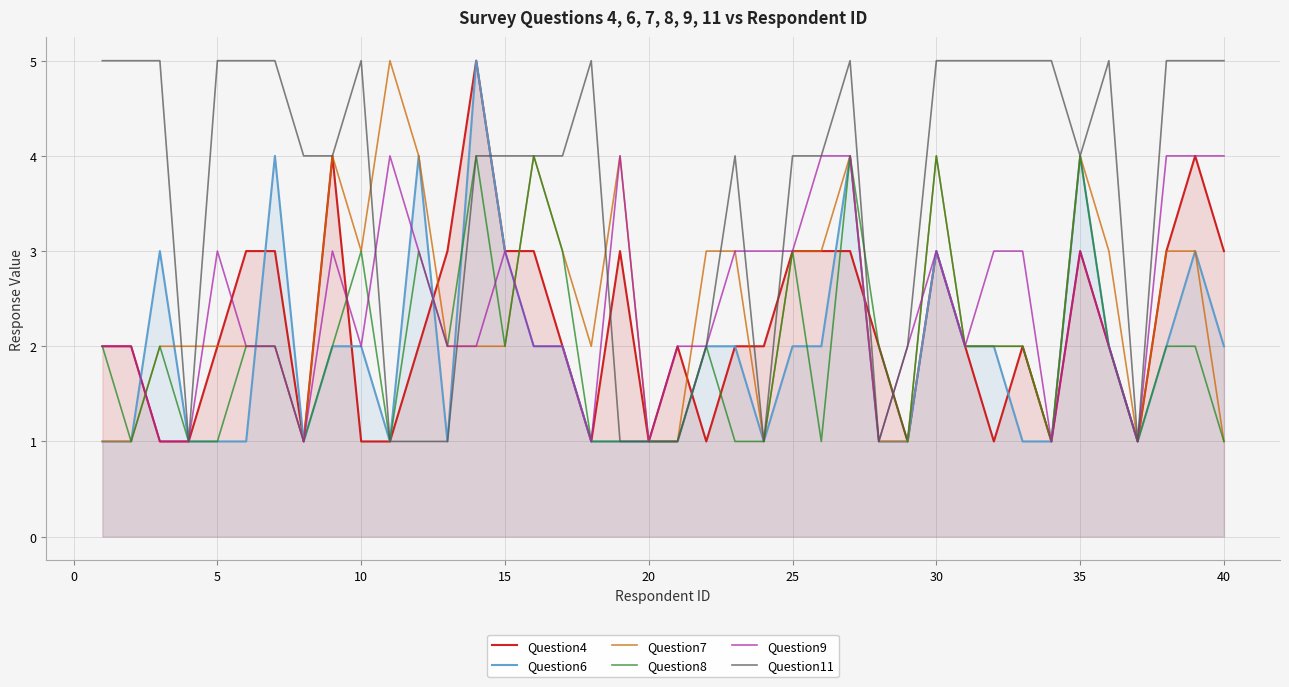

What is the greatest value displayed?

5